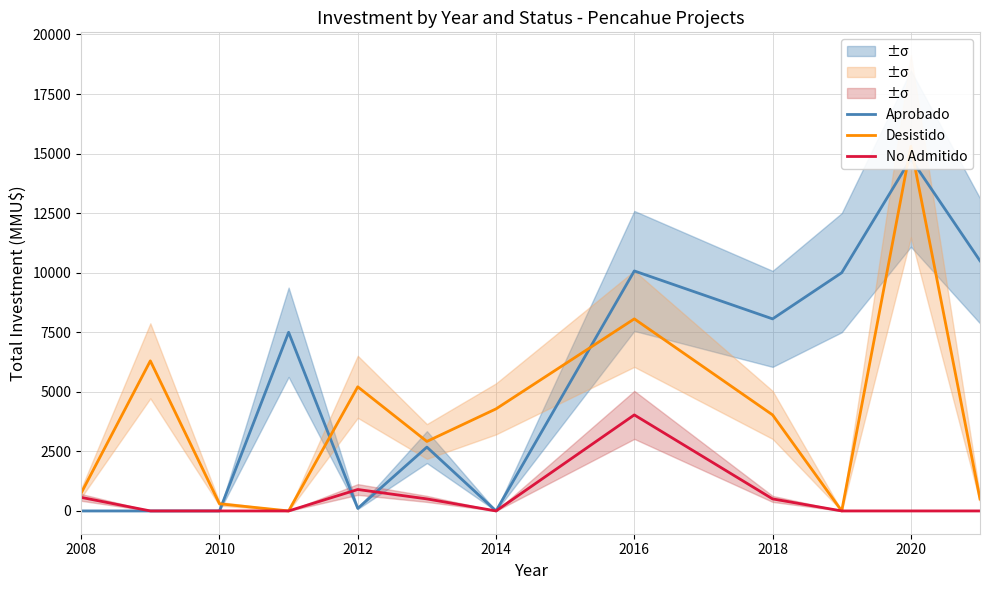

The value of No Admitido at 2016 is 1797. True or false?

False